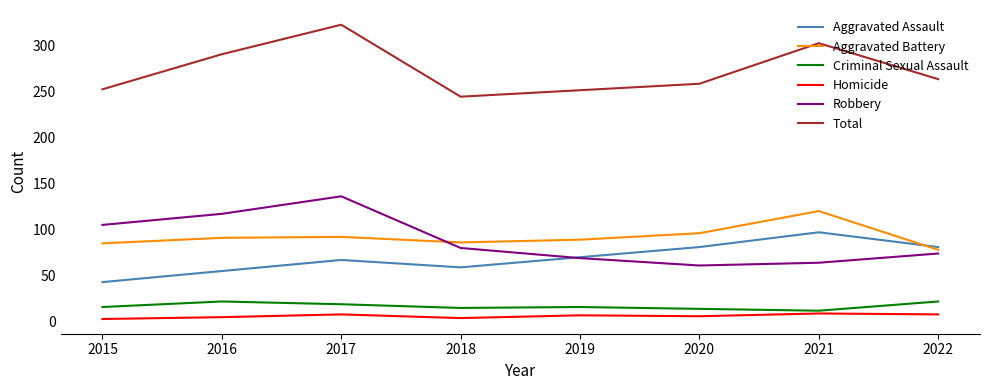

What is the difference between the Homicide values at 2016 and 2022?

3